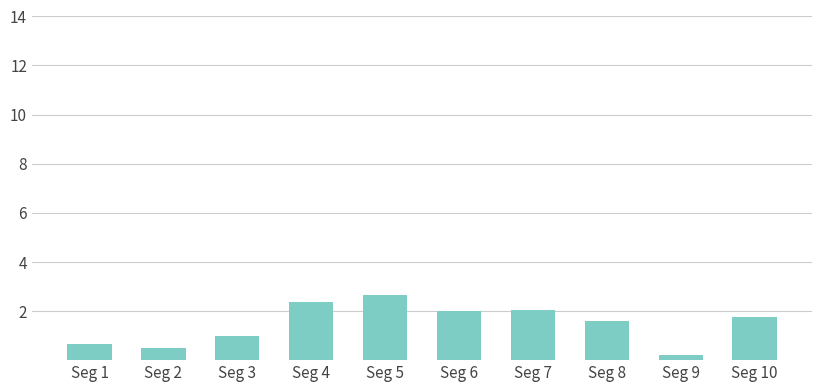

What is the change in value from Seg 8 to Seg 10?

+0.2